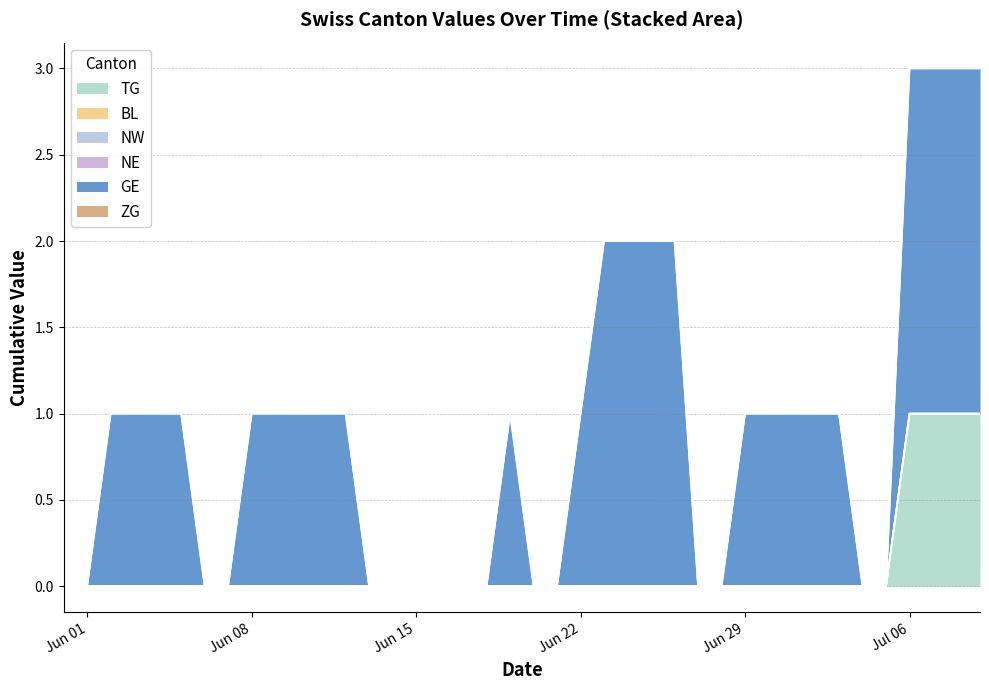

What is the difference between the maximum and minimum values in the GE series?

2